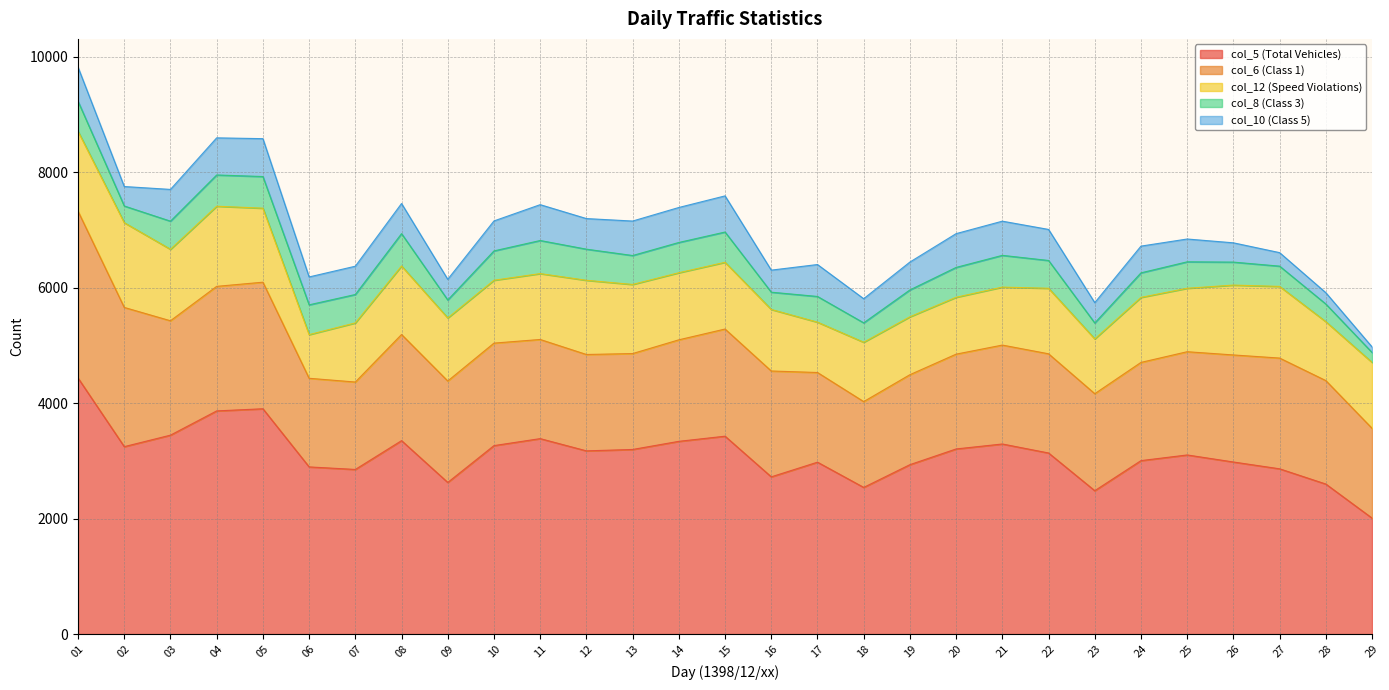

True or false: col_12 (Speed Violations) and col_10 (Class 5) cross at least once.

False